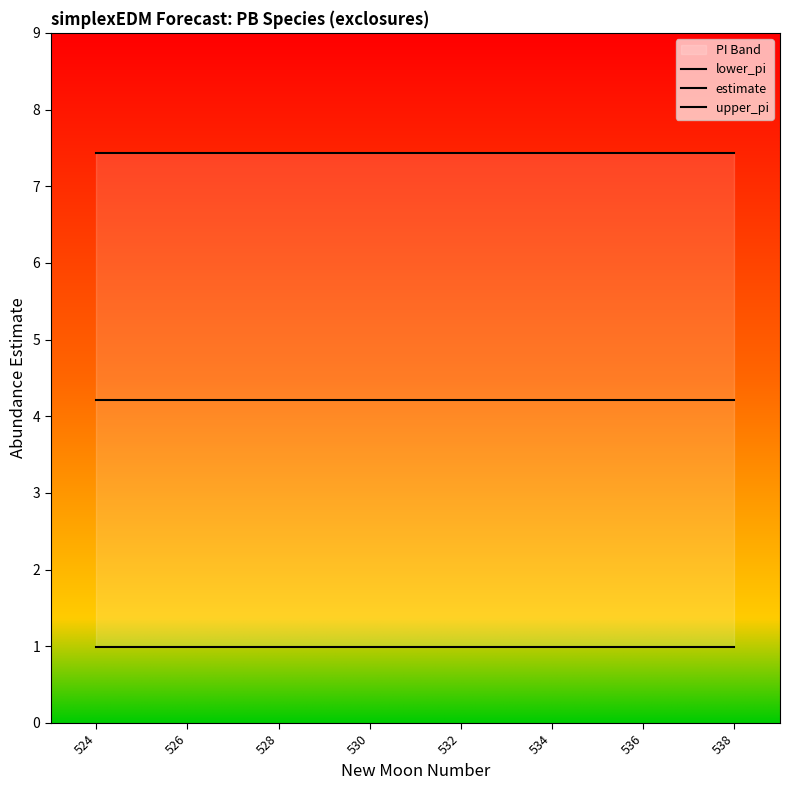

What are all the series names shown in the legend?

lower_pi, estimate, upper_pi